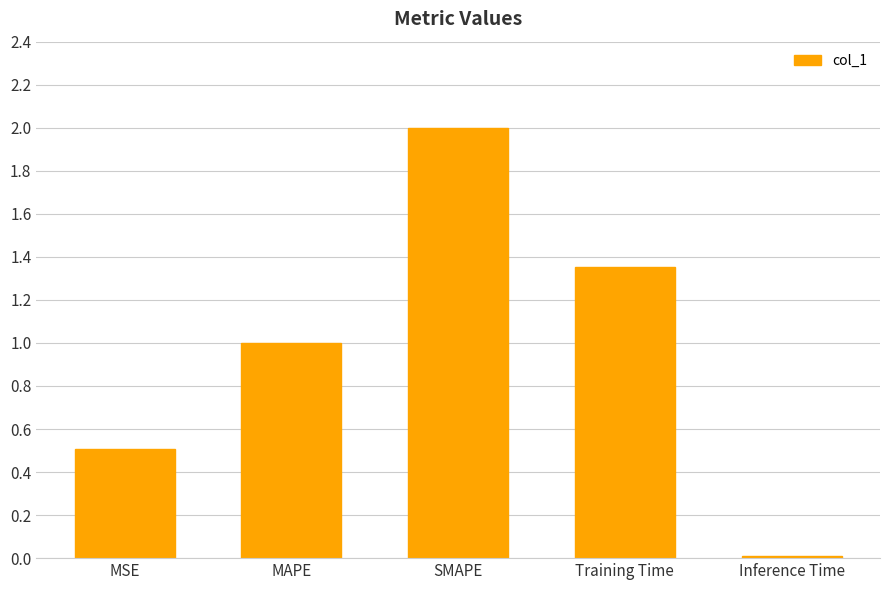

What is the label of the 2nd bar from the right?

Training Time